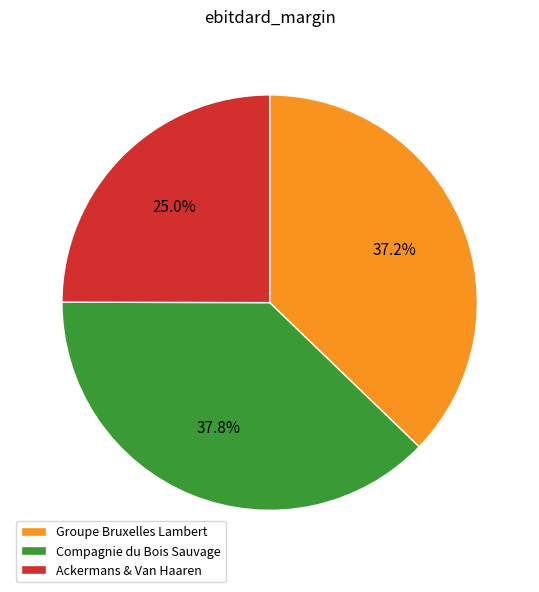

What is the ratio of the value at Groupe Bruxelles Lambert to the value at Ackermans & Van Haaren?

1.5